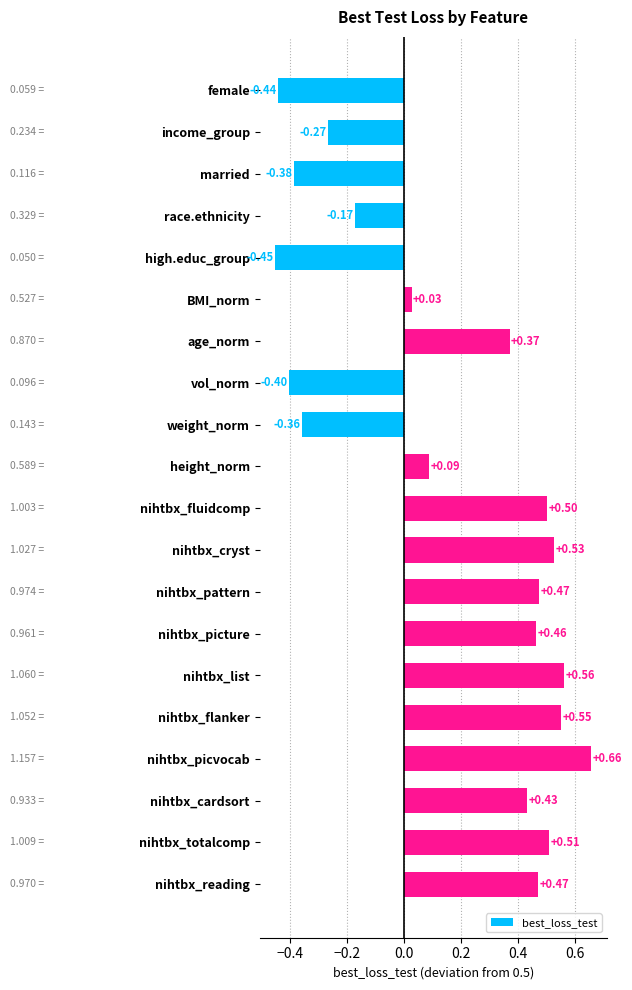

What is the sum of all values?

3.2